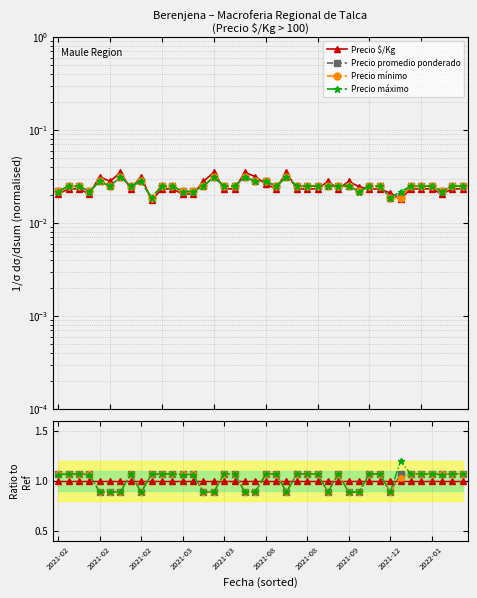

Is the value of Precio promedio ponderado at 32 greater than the value of Precio mínimo at 19?

No